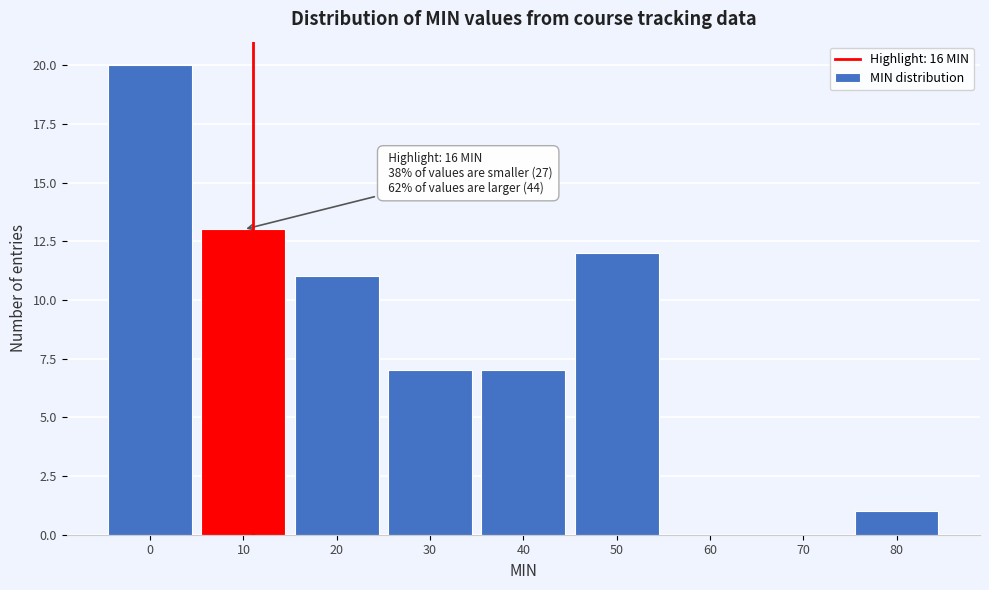

Reading right to left, extract all data points from this chart.

80=1	70=0	60=0	50=12	40=7	30=7	20=11	10=13	0=20